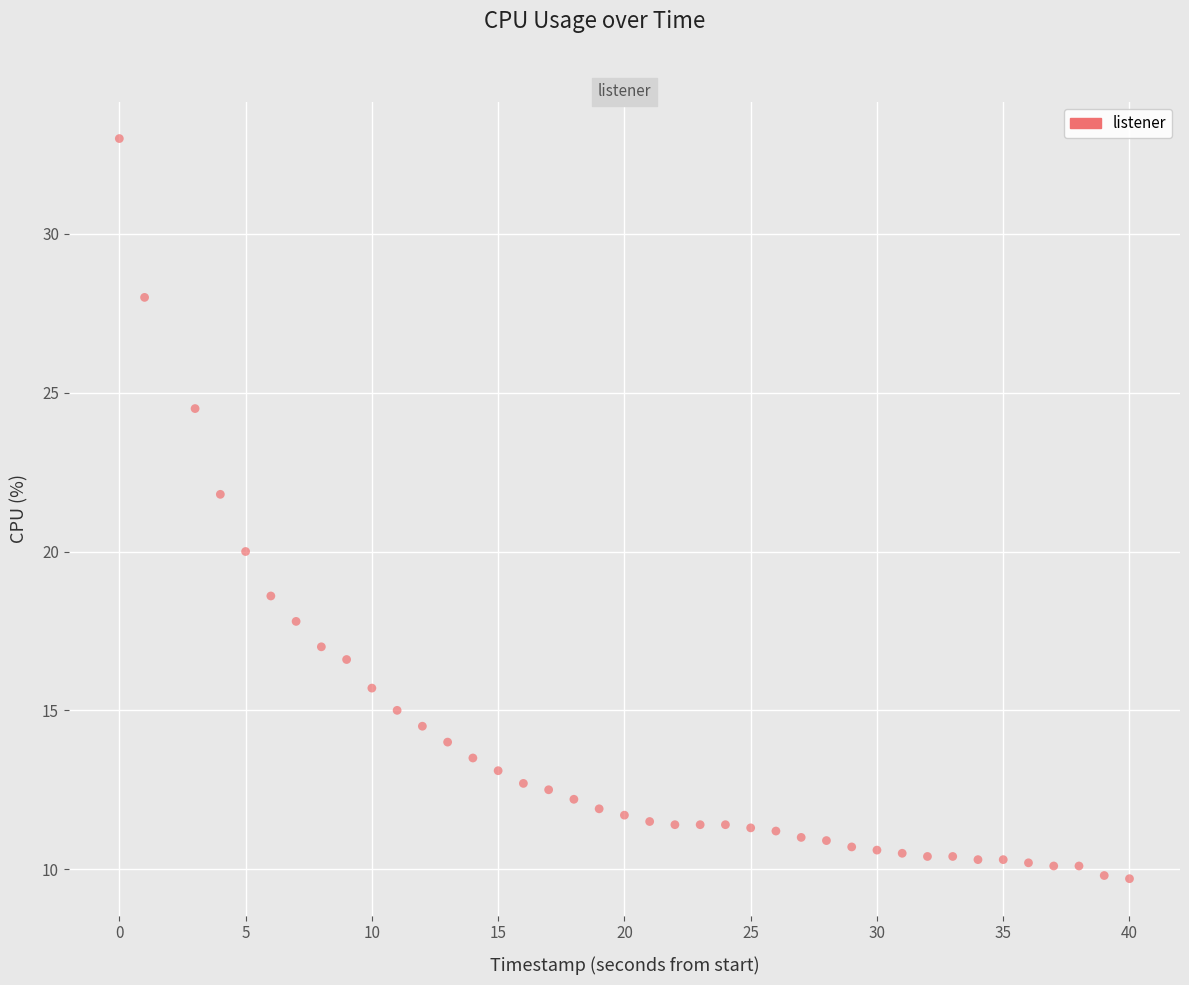

What is the range of X values (max minus min)?

40.0